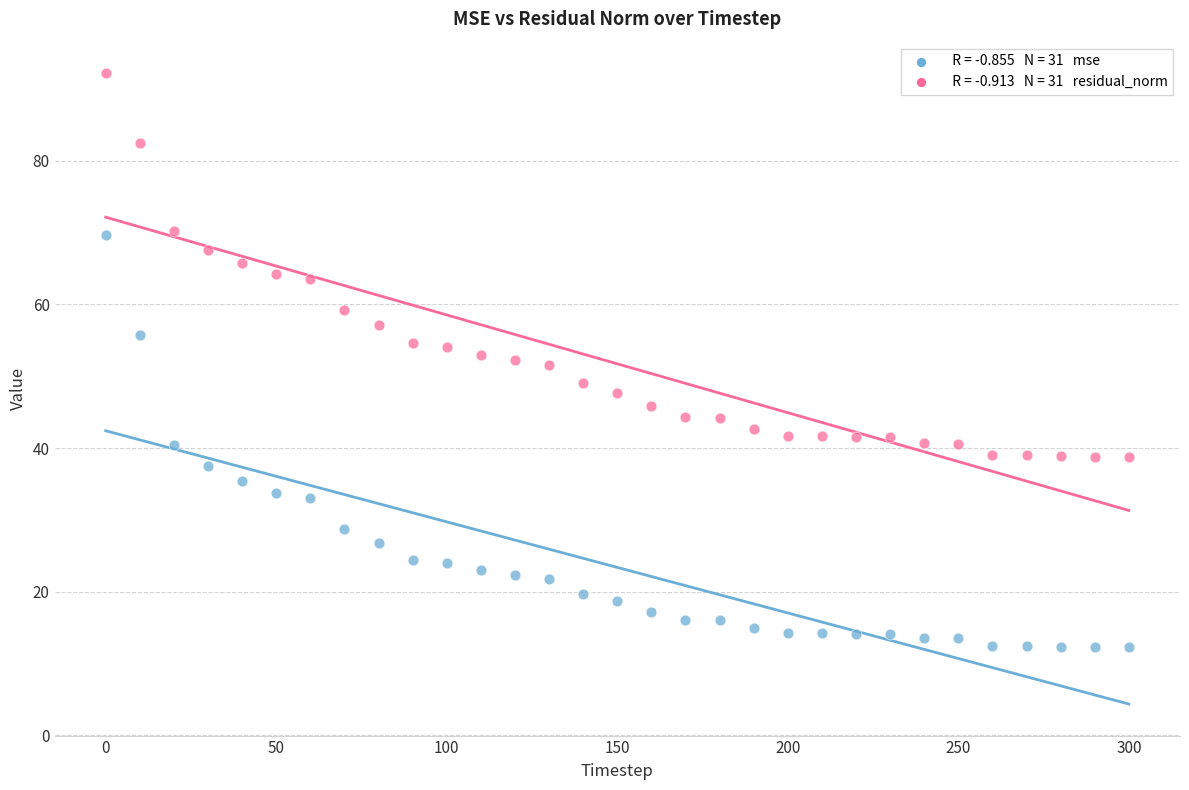

Across all data points, what is the range of X values (max minus min)?

300.0